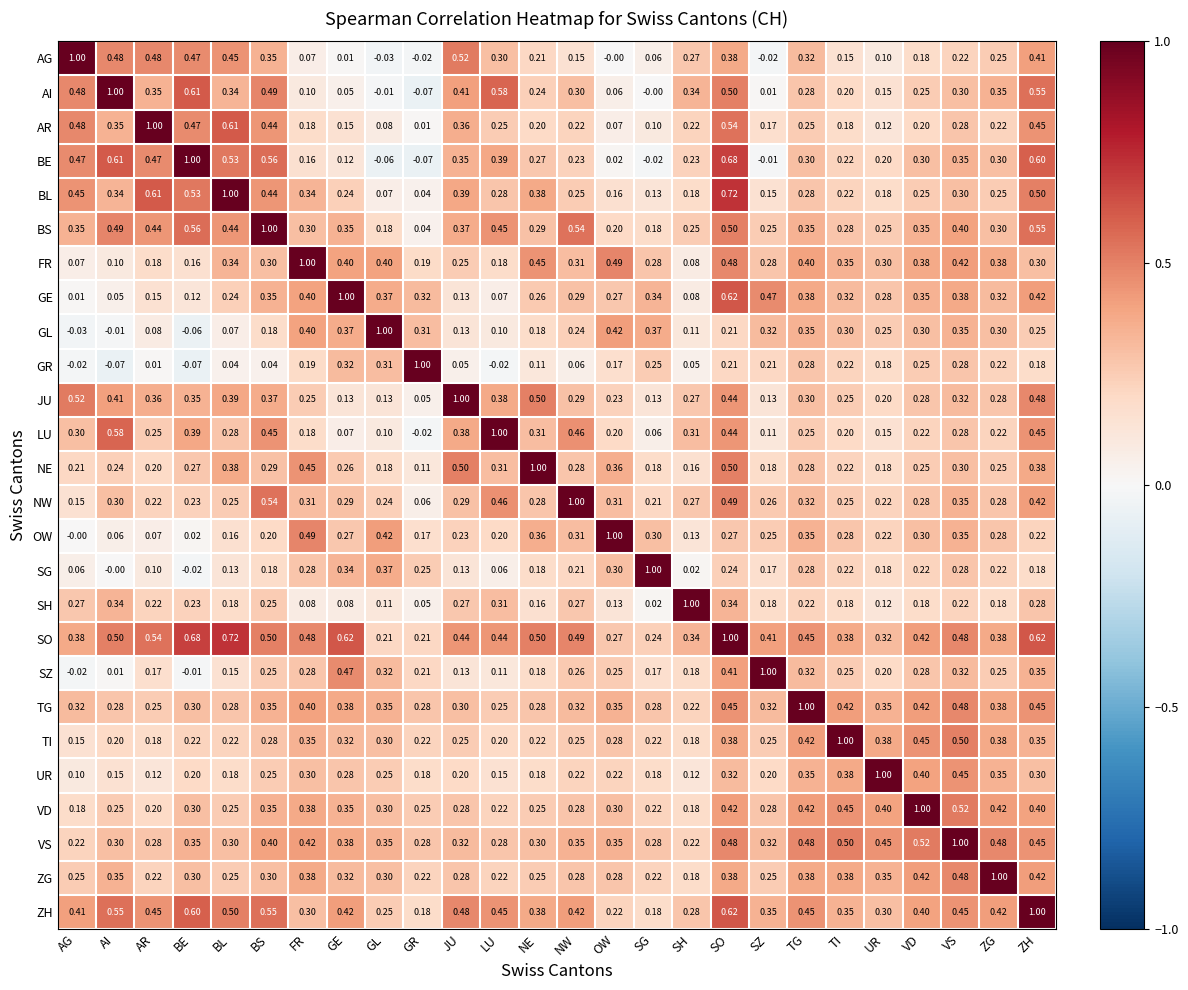

What is the total value across all series at NE?

7.9